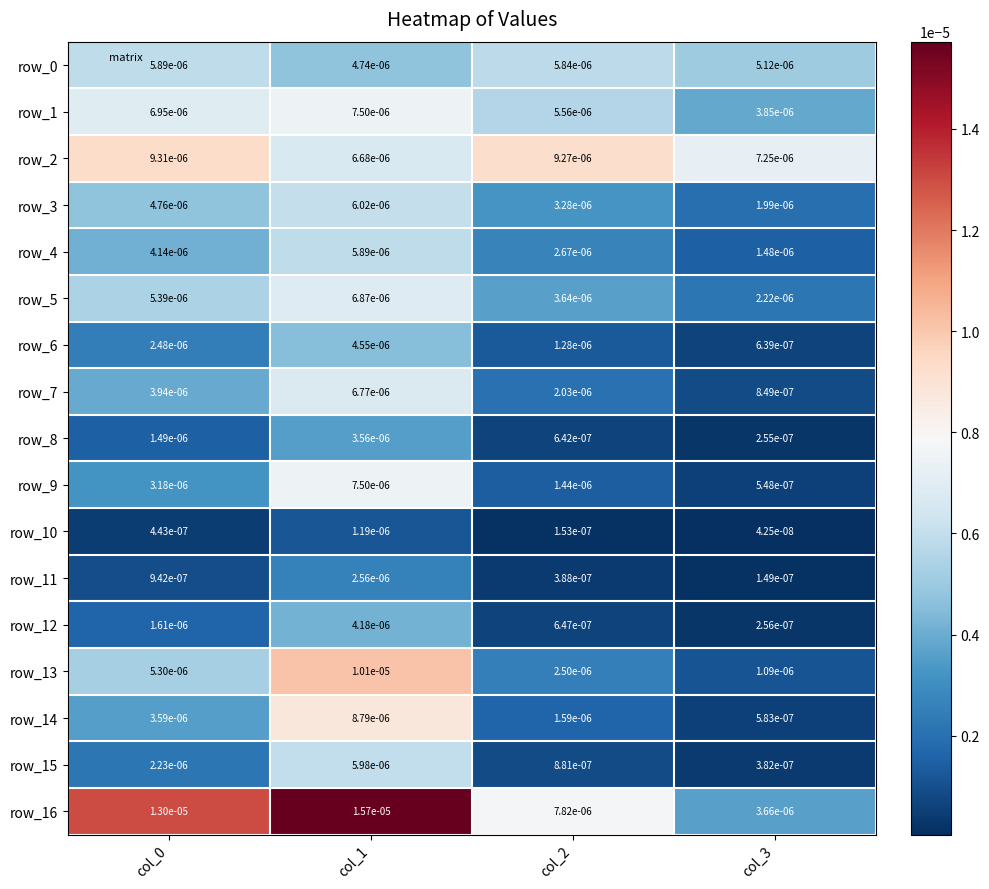

At which label does row_10 reach its peak?

col_1